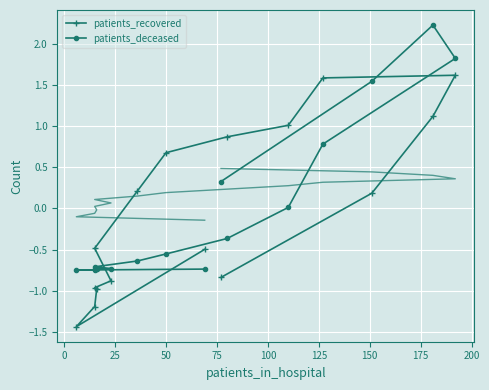

How many distinct data groups are displayed?

2